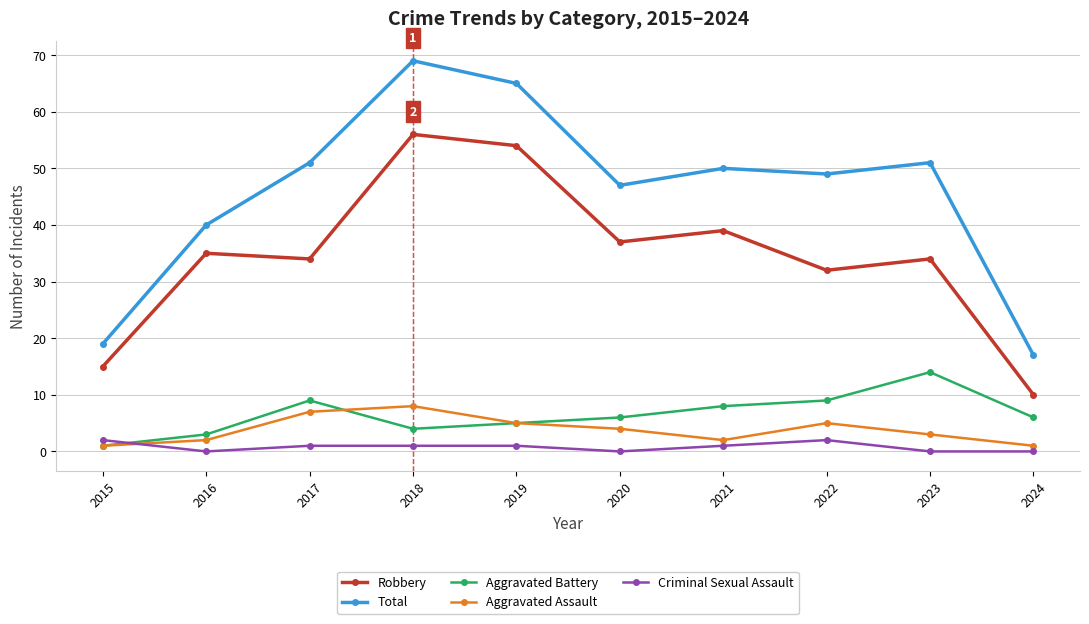

Which series has the widest spread of values?

Total